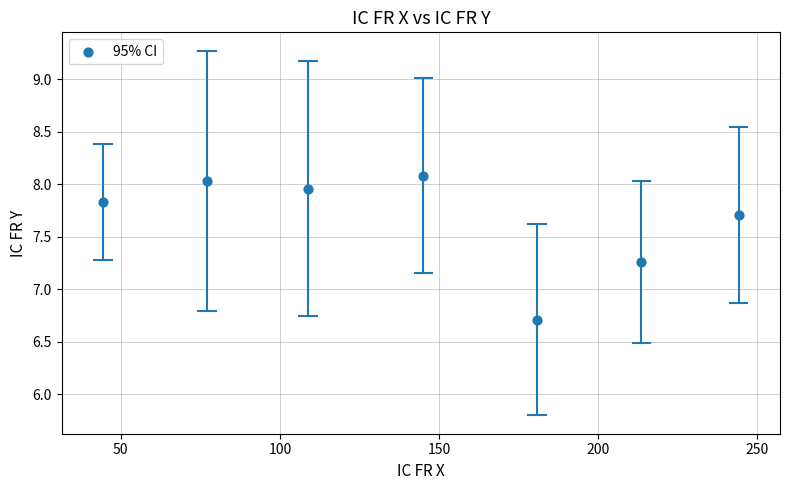

What is the average X value?

144.8